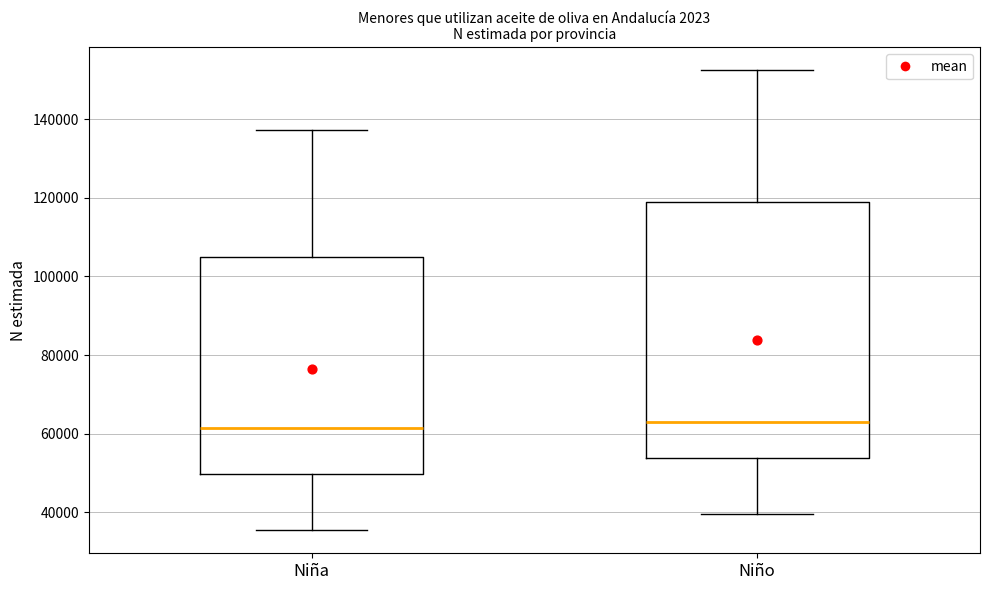

Reading left to right, transcribe this box plot: for each box, give where its median line is, the range the box spans, and where its two whiskers end, as read against the y-axis. The values are not printed on the chart, so give them approximately, as read against the axis.

Niña: median 62000, box 50000 to 104000, whiskers 36000 to 138000
Niño: median 62000, box 54000 to 120000, whiskers 40000 to 152000